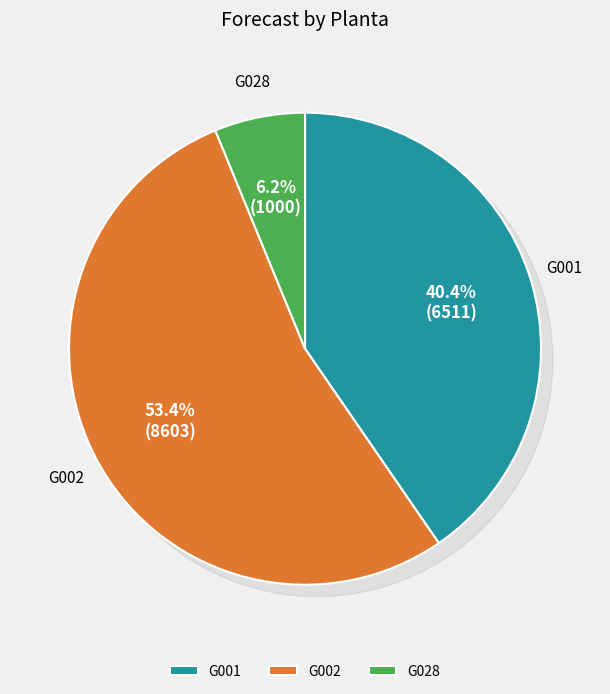

What portion of the pie excludes G001?

59.6%